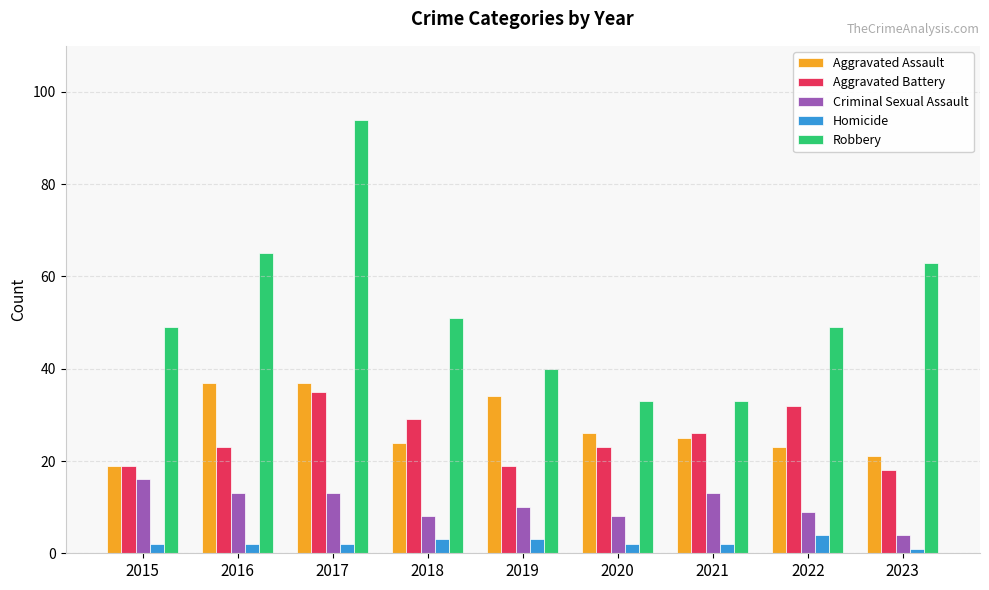

How many values in the Aggravated Assault series are below 25?

4